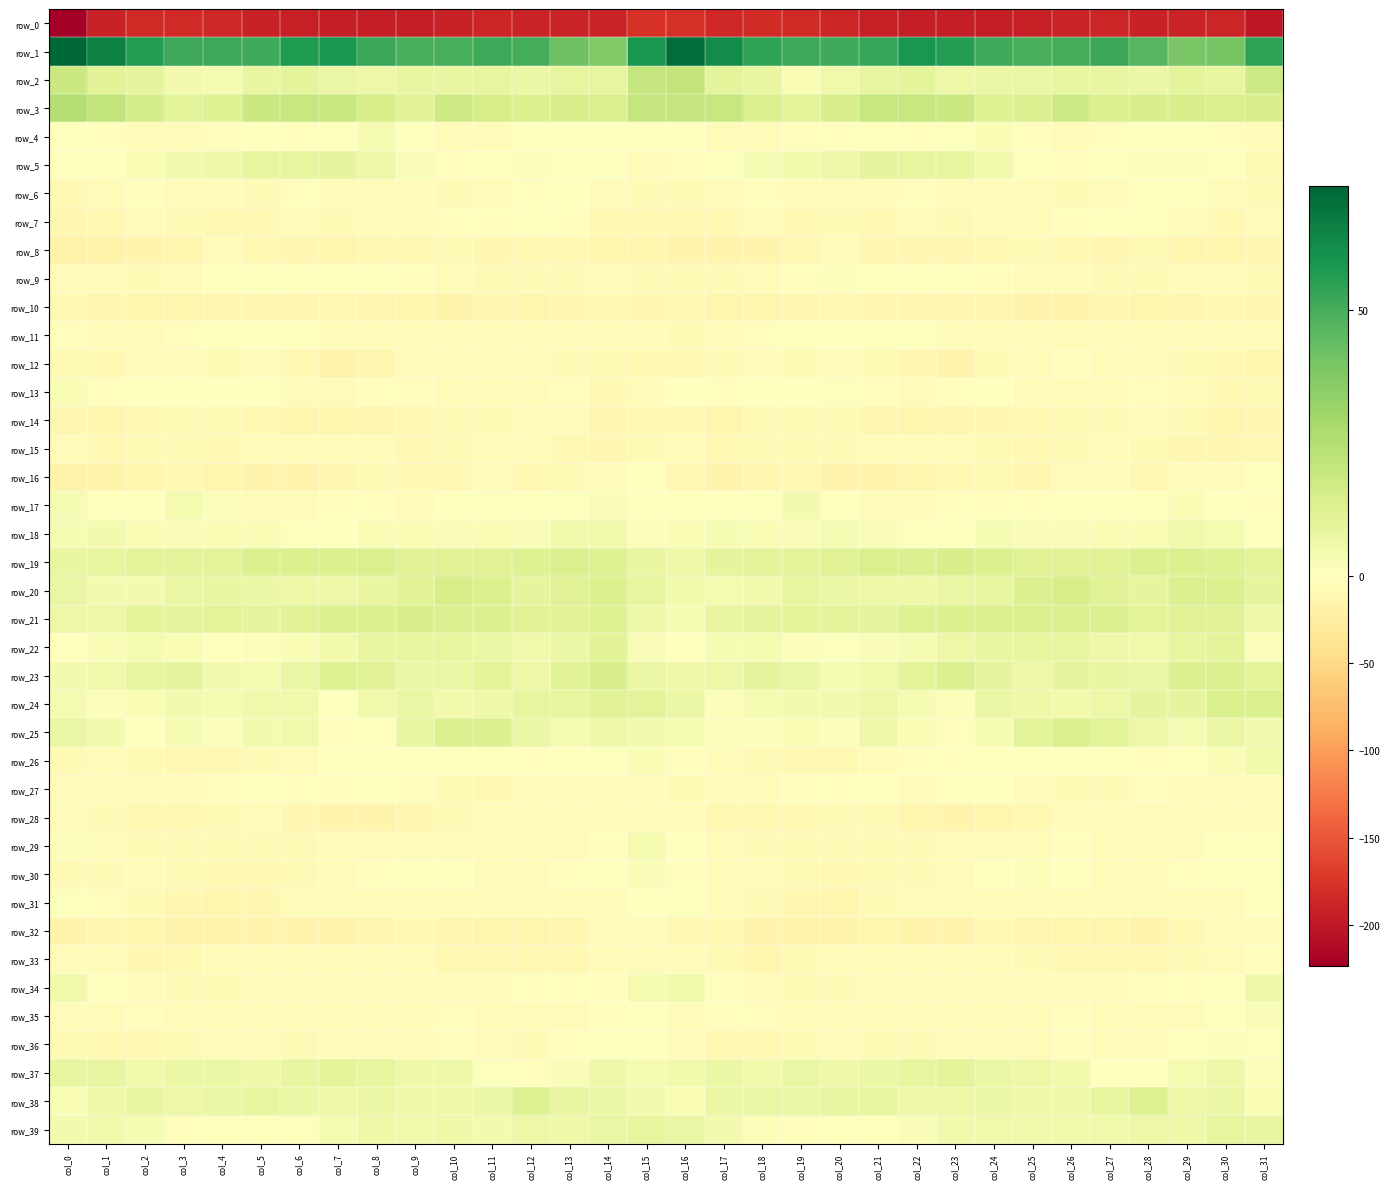

What is the maximum value for row_5?

9.3